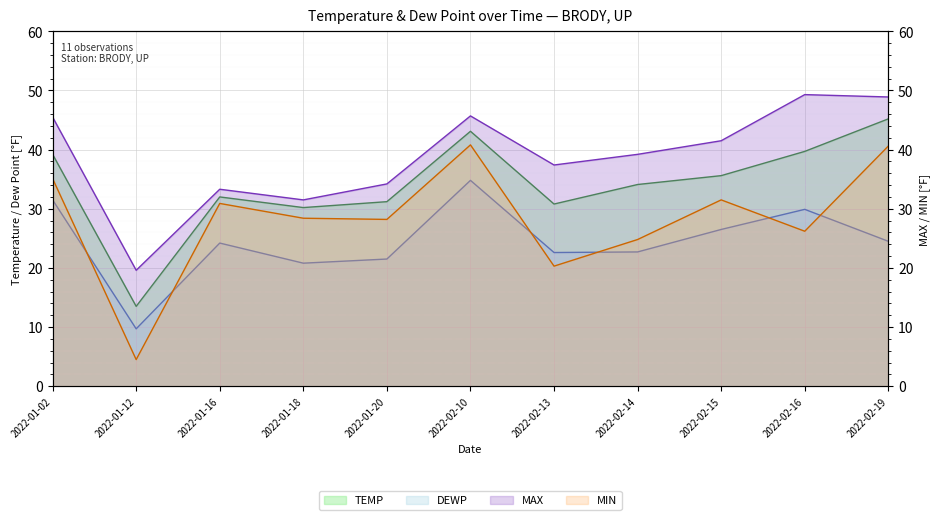

The TEMP series shows 31.2 at 2022-01-20. True or false?

True